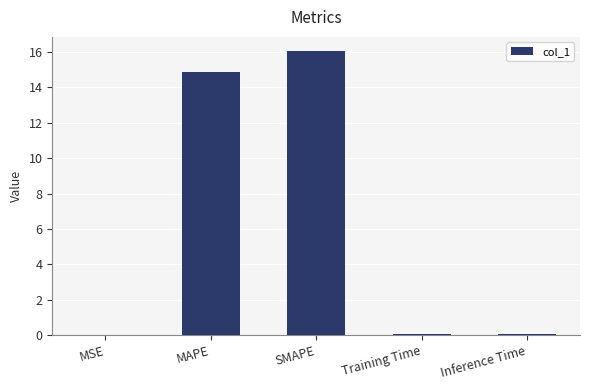

Approximately how many times larger is the value at SMAPE compared to MAPE?

1.1